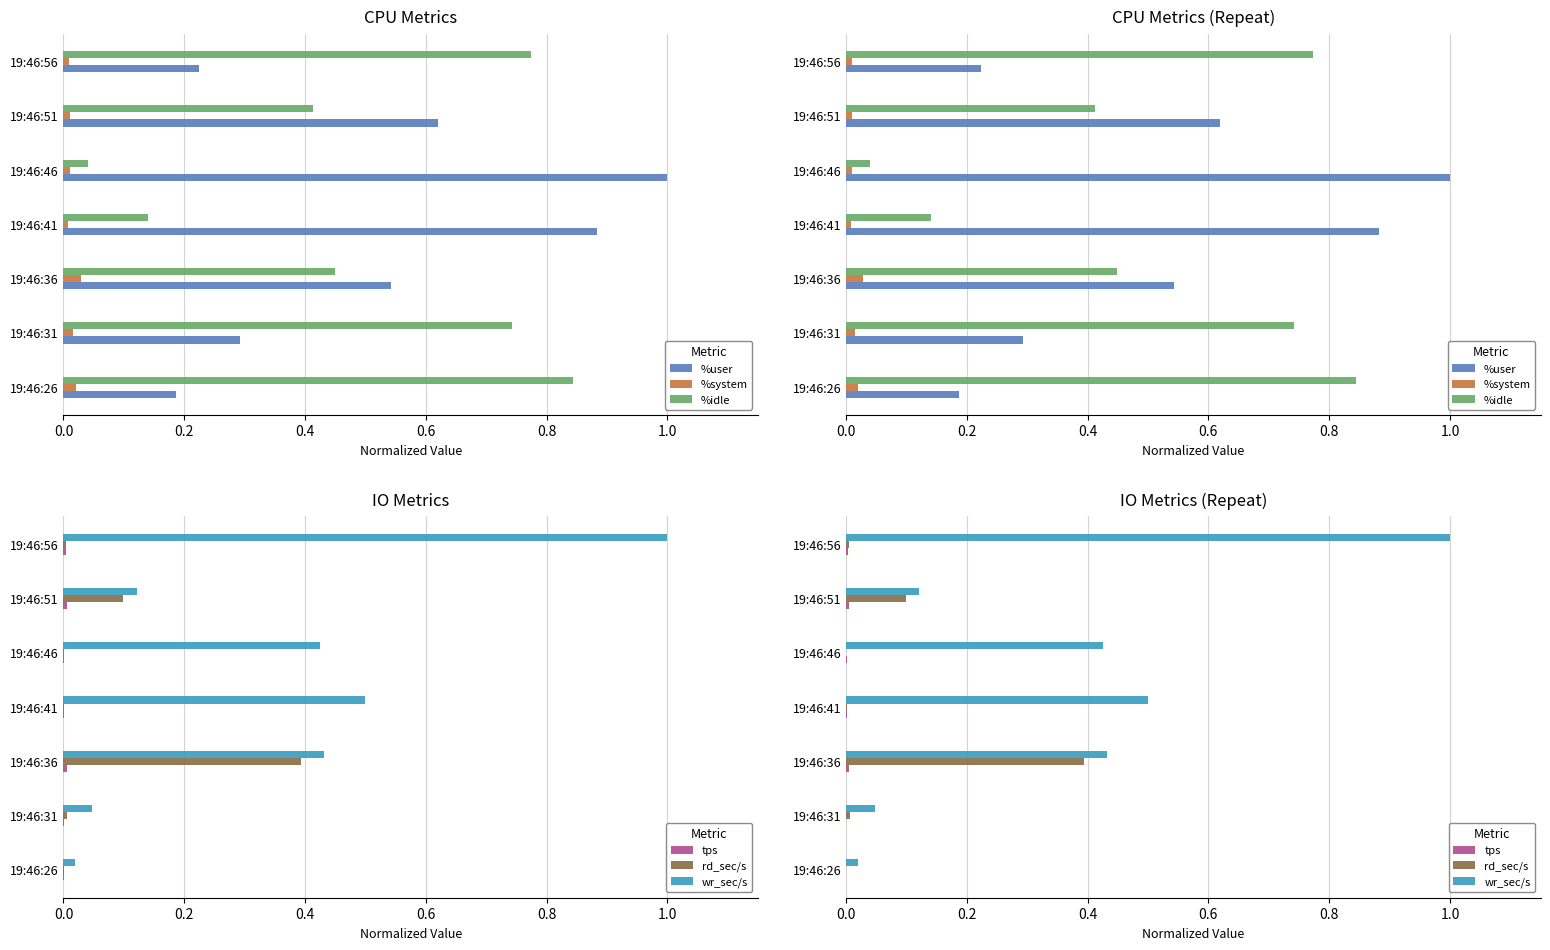

Is it true that wr_sec/s equals 0.3 at 19:46:46?

False